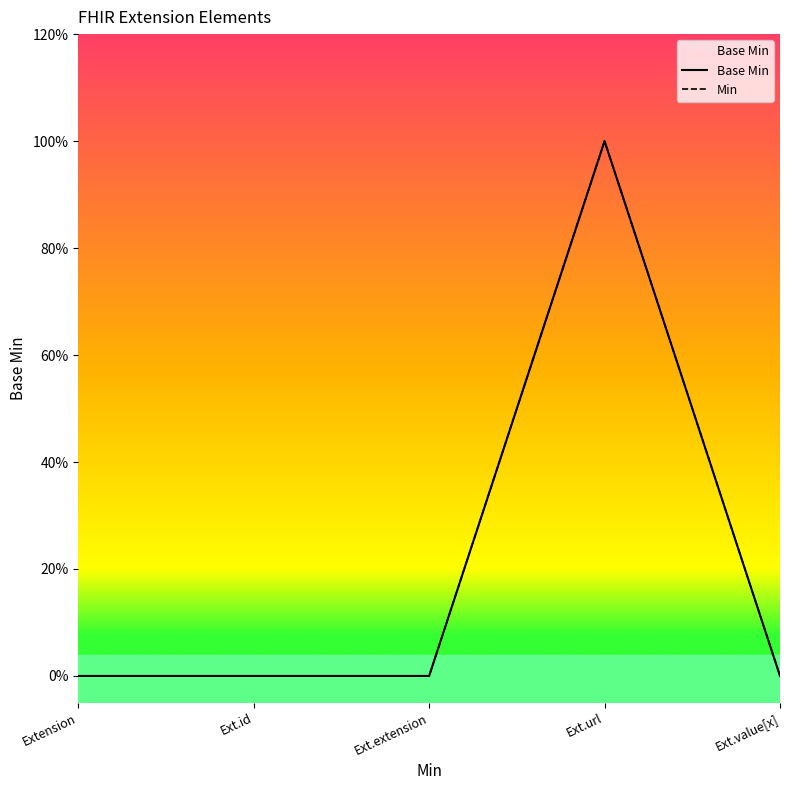

Reading right to left, transcribe all the data shown in this chart.

Base Min: Ext.value[x]=0	Ext.url=1	Ext.extension=0	Ext.id=0	Extension=0
Min: Ext.value[x]=0	Ext.url=1	Ext.extension=0	Ext.id=0	Extension=0